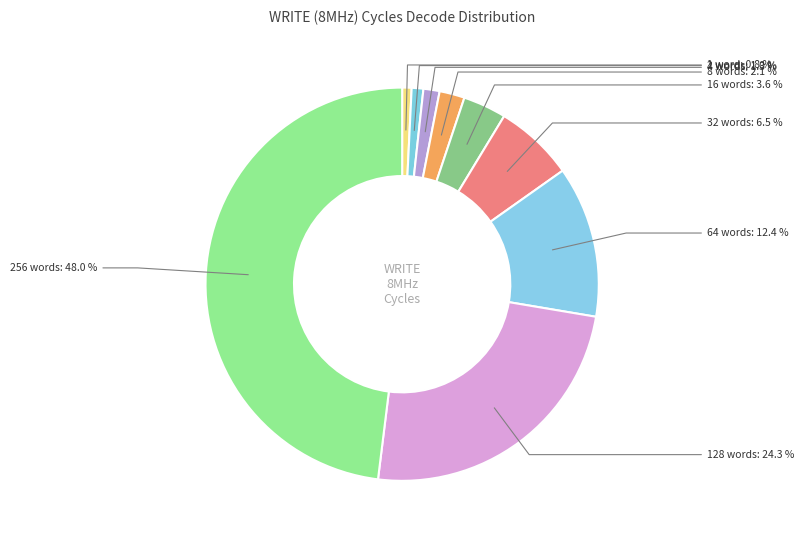

Do 64 words and 4 words together represent more than half of the pie?

No